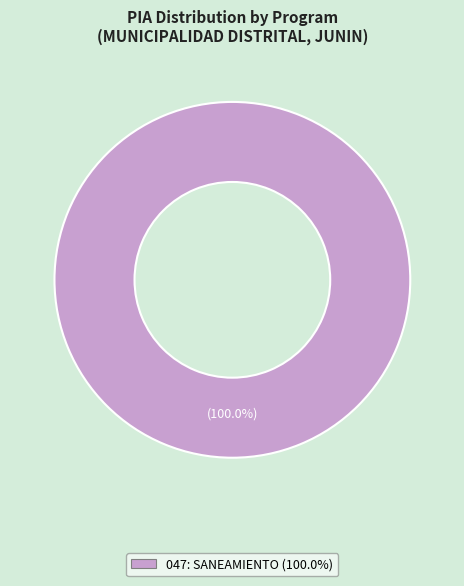

Does any single category account for the majority?

Yes